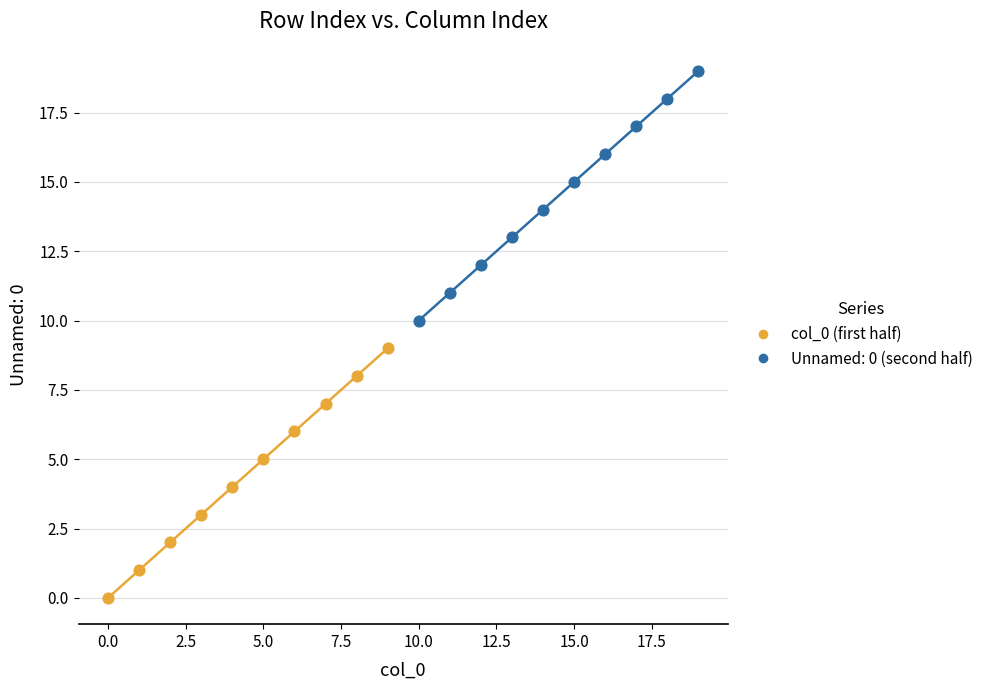

Which series contains the highest Y value?

Unnamed: 0 (second half)